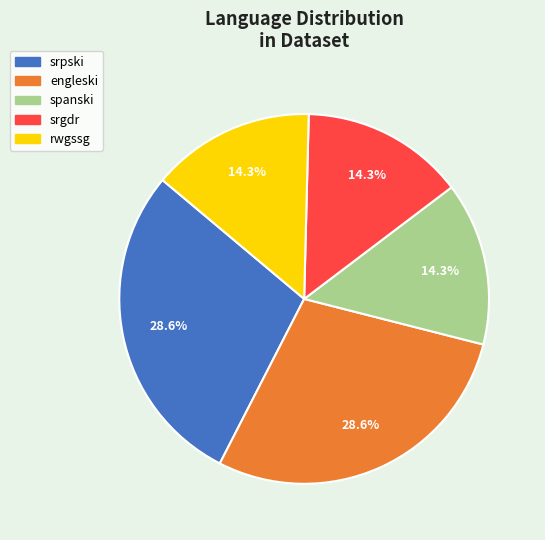

Count the number of slices in the pie.

5